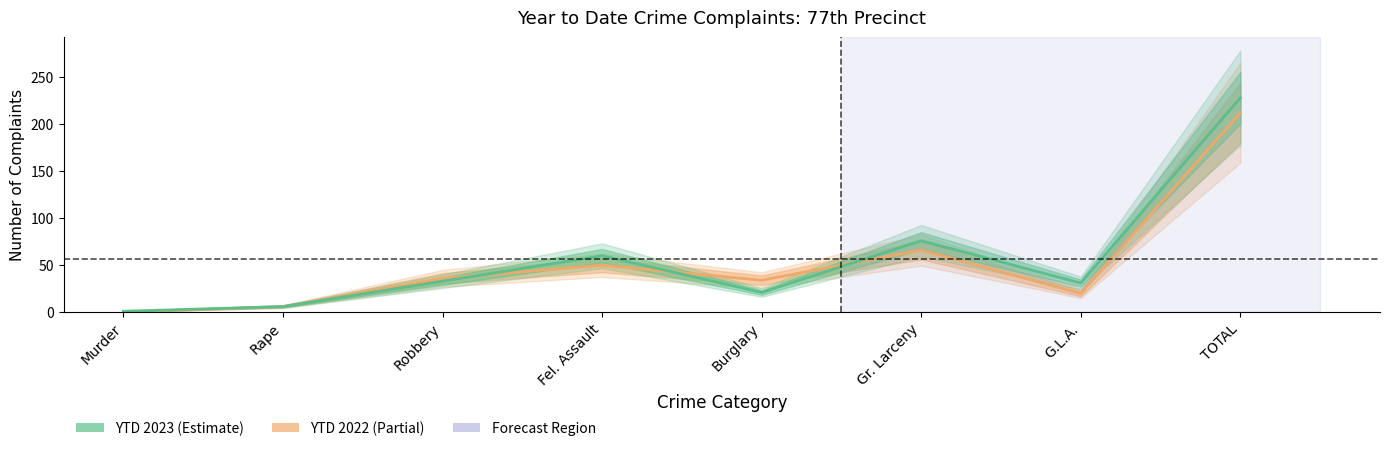

What are all the series names shown in the legend?

YTD 2022, YTD 2023